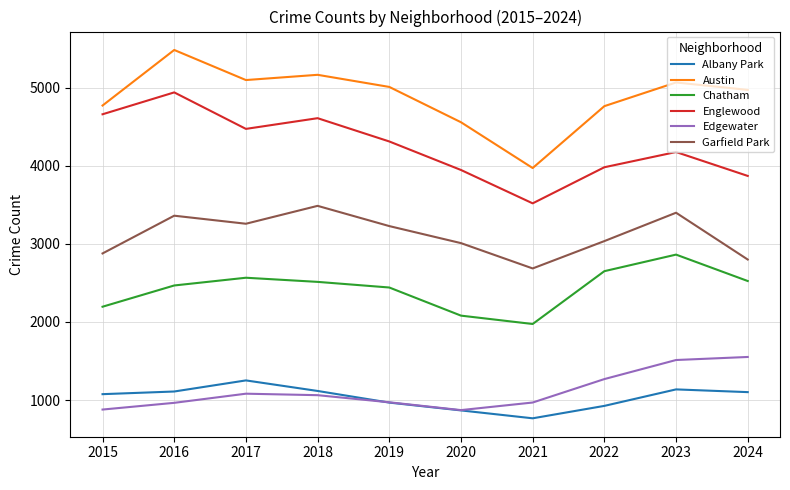

Is it true that Englewood equals 4310 at 2019?

True